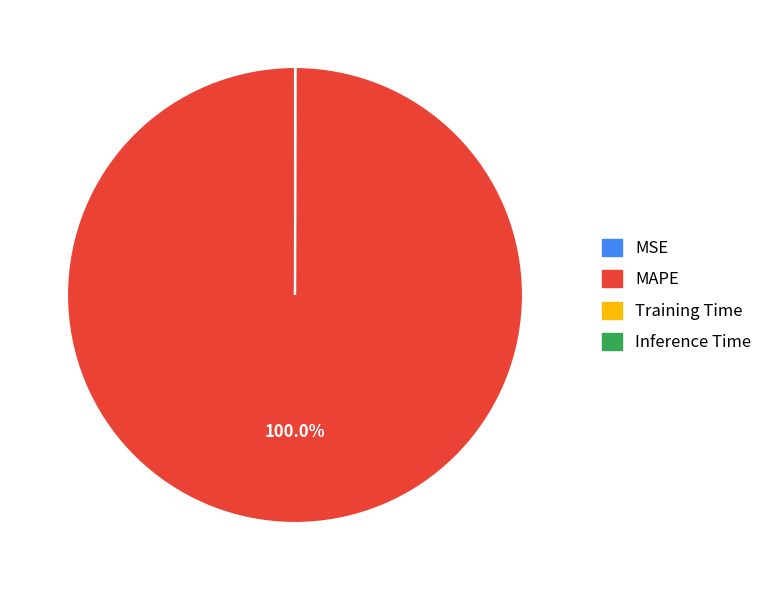

Which category has the biggest portion of the pie?

MAPE